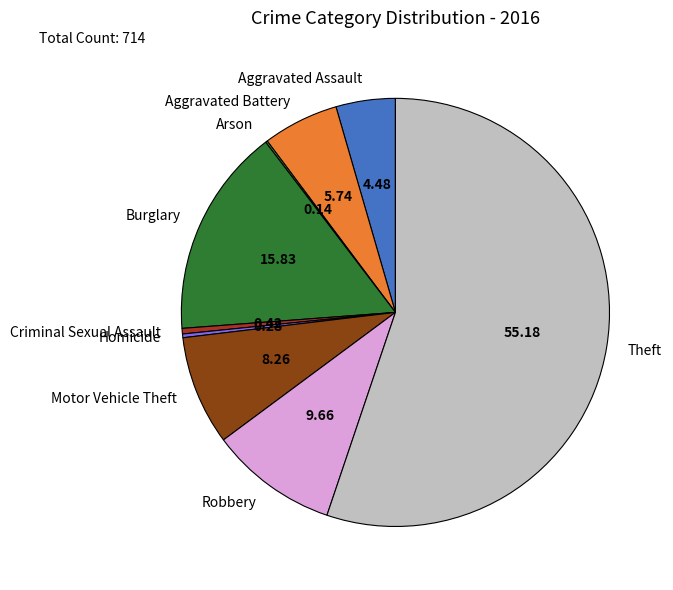

Which has a higher value, Aggravated Assault or Burglary?

Burglary